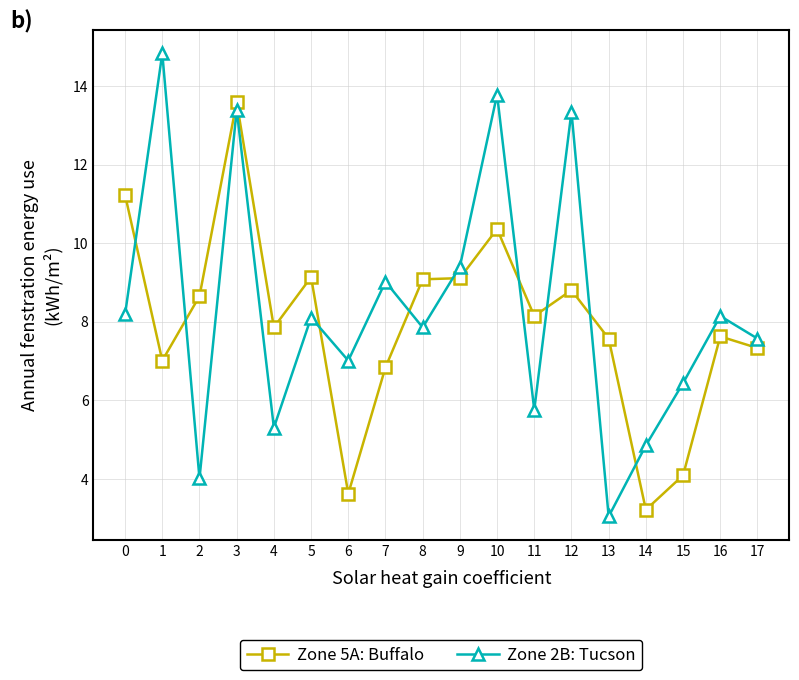

At which category is the sum across all series the highest?

3